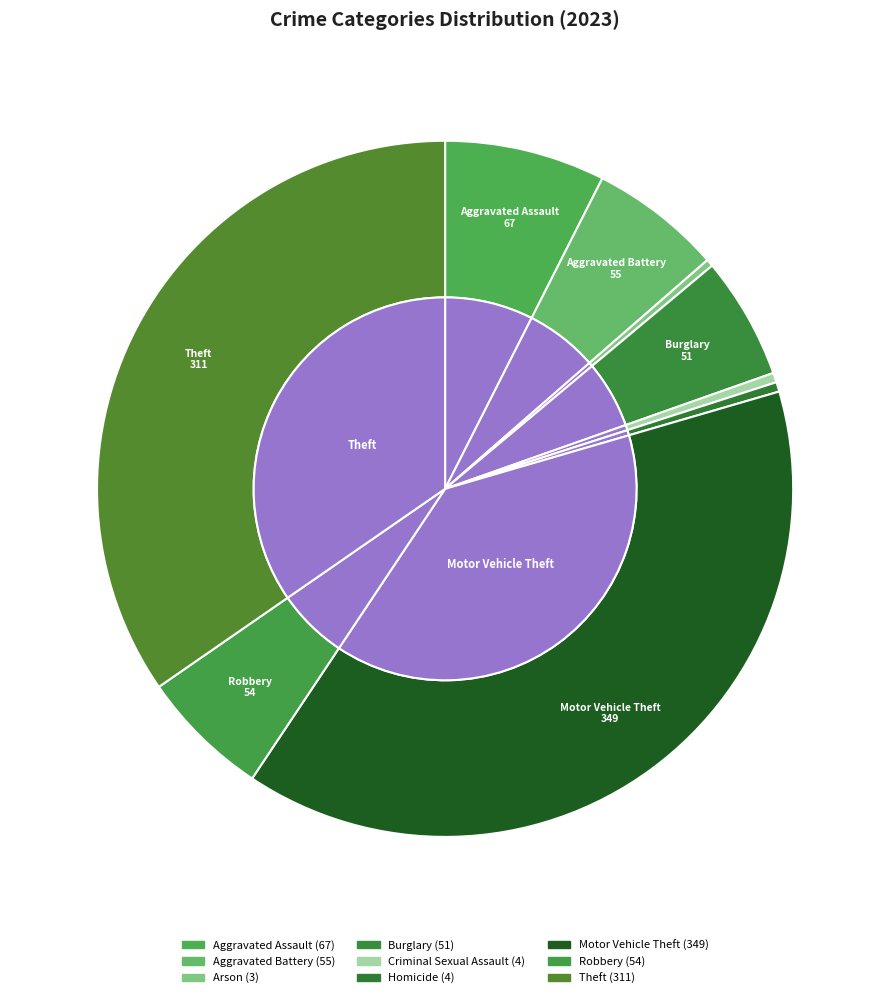

To the nearest percent, what is the difference between the largest and smallest slice percentages?

39%